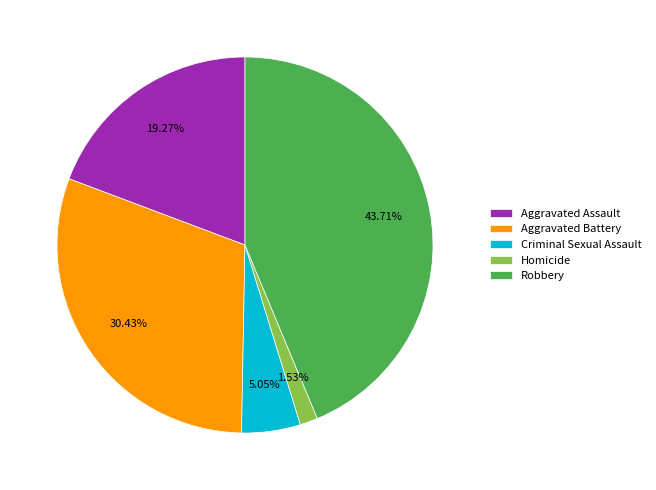

What is the largest slice in the pie chart?

Robbery